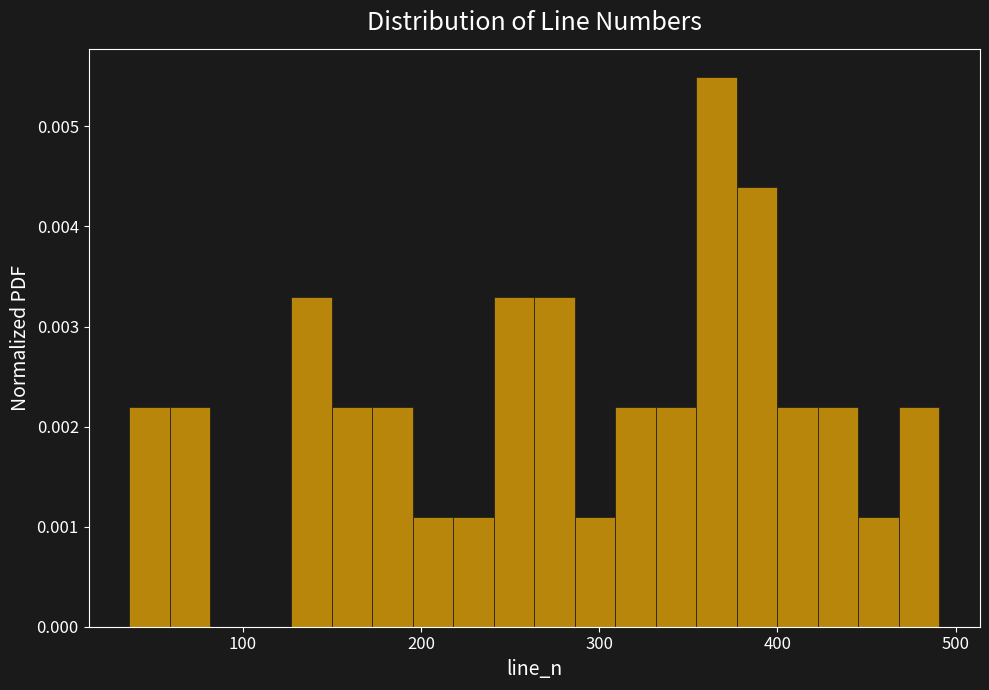

Read against the x-axis, roughly where is the centre of the tallest bar?

370